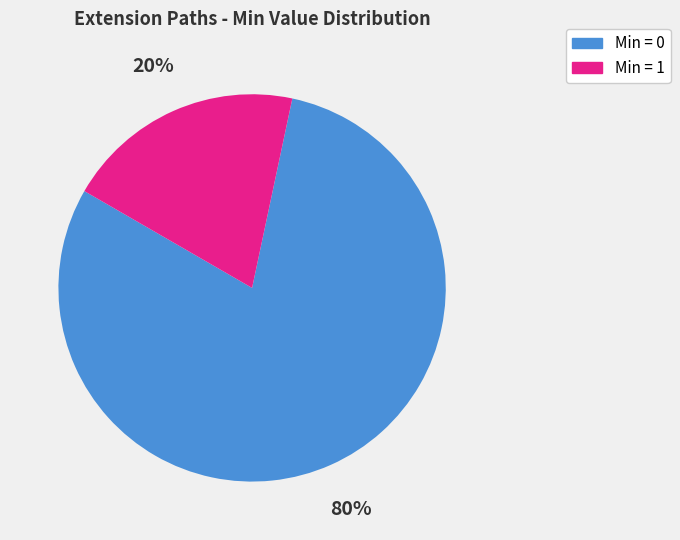

True or false: Min = 1 accounts for 9% of the total.

False